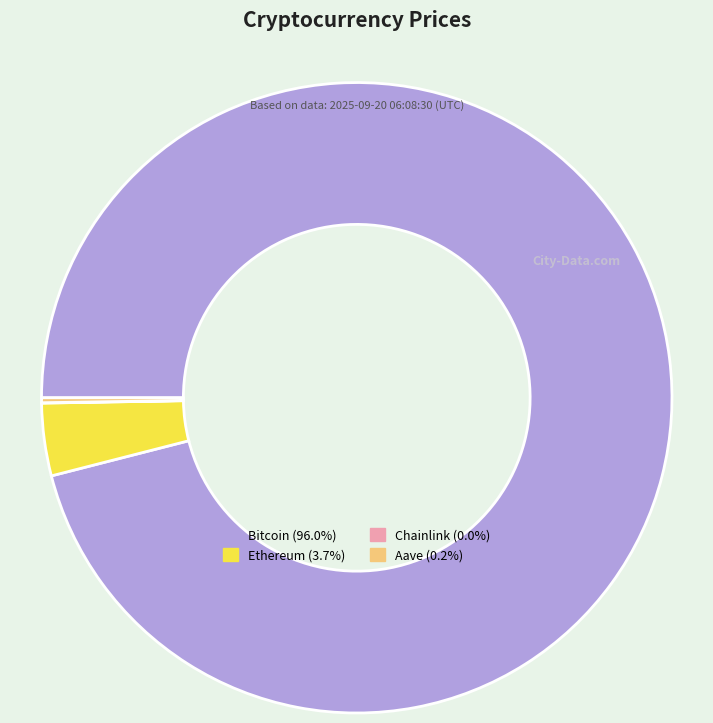

Is there a majority slice in this chart?

Yes